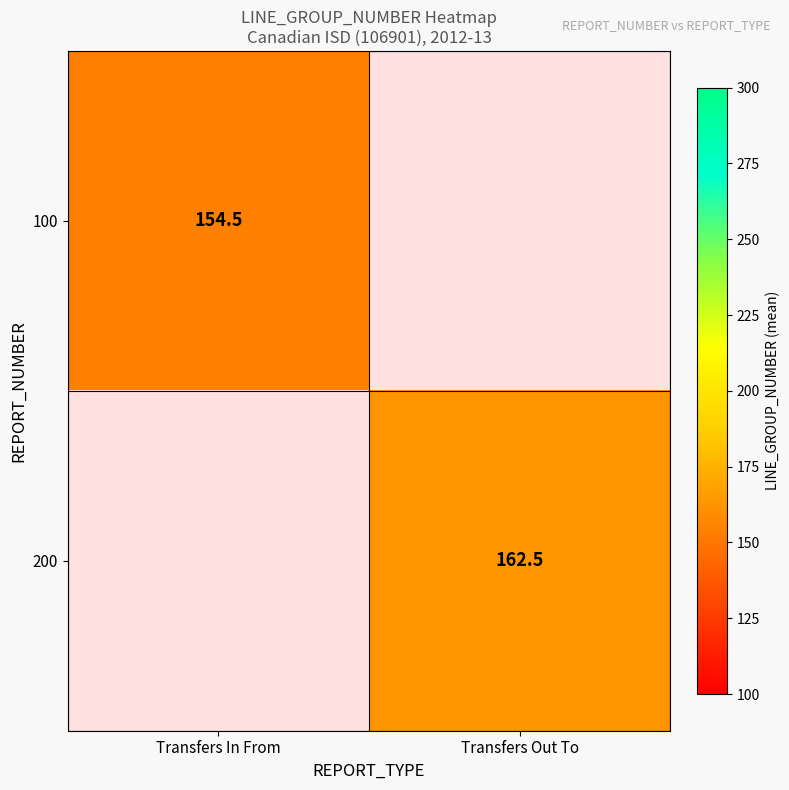

At which category does the chart reach its peak across all series?

Transfers Out To